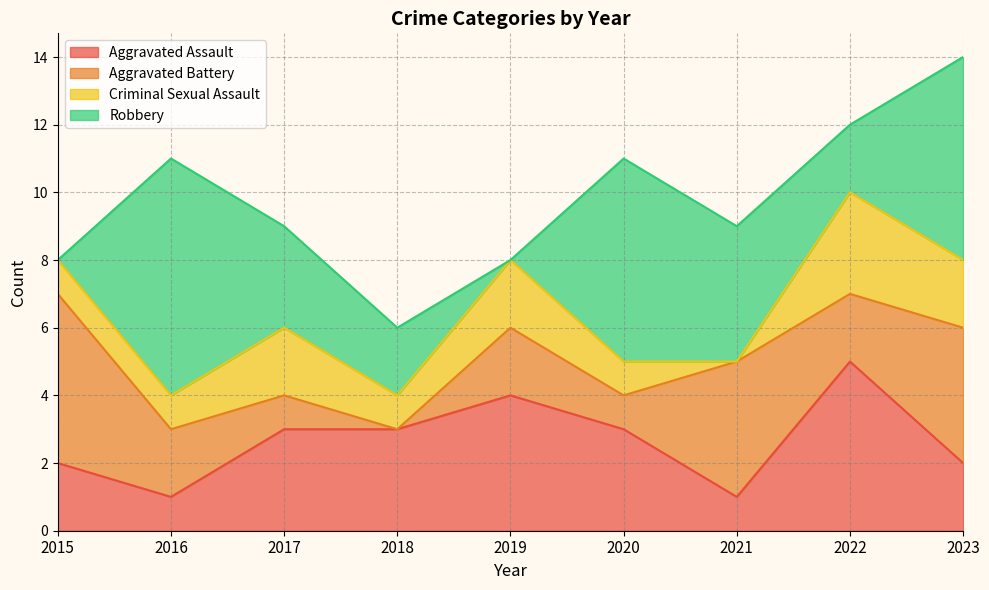

Reading left to right, list all the values displayed in this chart.

Aggravated Assault: 2	1	3	3	4	3	1	5	2
Aggravated Battery: 5	2	1	0	2	1	4	2	4
Criminal Sexual Assault: 1	1	2	1	2	1	0	3	2
Robbery: 0	7	3	2	0	6	4	2	6